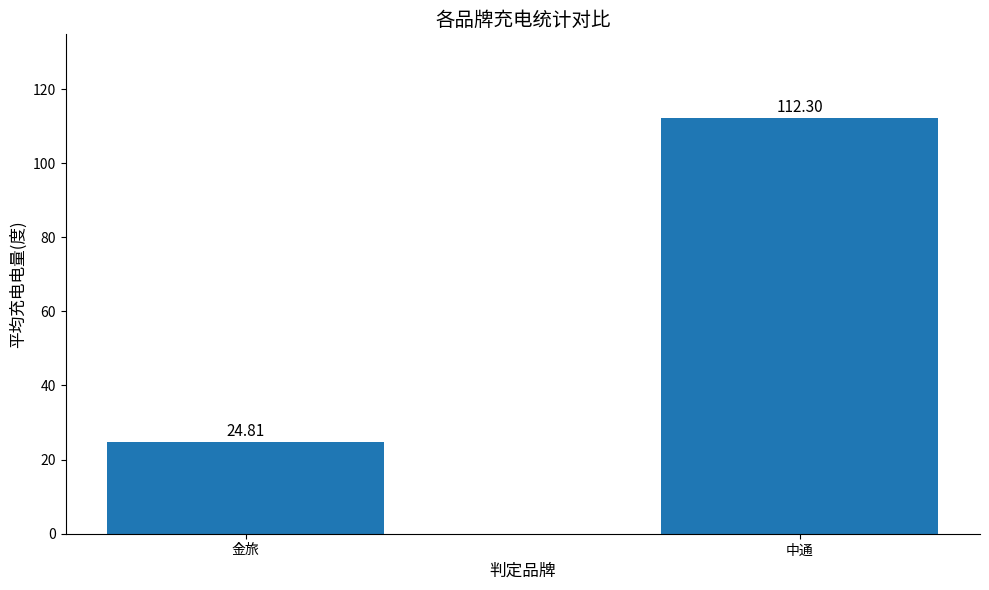

What is the change in value from 金旅 to 中通?

+87.5